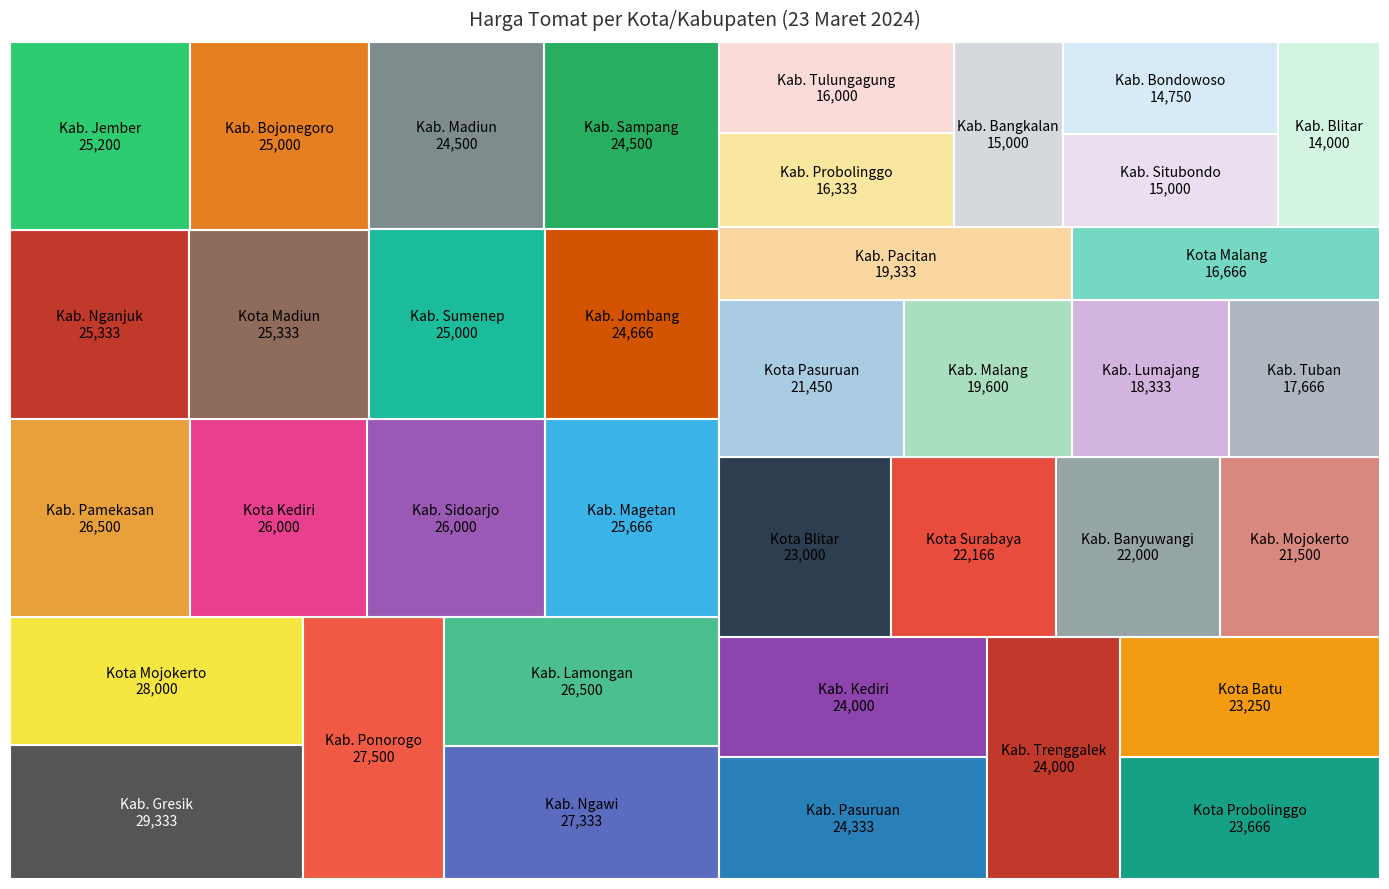

Reading left to right, list all the values displayed in this chart.

Kabupaten Gresik=29333	Kota Mojokerto=28000	Kabupaten Ponorogo=27500	Kabupaten Ngawi=27333	Kabupaten Lamongan=26500	Kabupaten Pamekasan=26500	Kota Kediri=26000	Kabupaten Sidoarjo=26000	Kabupaten Magetan=25666	Kabupaten Nganjuk=25333	Kota Madiun=25333	Kabupaten Jember=25200	Kabupaten Bojonegoro=25000	Kabupaten Sumenep=25000	Kabupaten Jombang=24666	Kabupaten Madiun=24500	Kabupaten Sampang=24500	Kabupaten Pasuruan=24333	Kabupaten Kediri=24000	Kabupaten Trenggalek=24000	Kota Probolinggo=23666	Kota Batu=23250	Kota Blitar=23000	Kota Surabaya=22166	Kabupaten Banyuwangi=22000	Kabupaten Mojokerto=21500	Kota Pasuruan=21450	Kabupaten Malang=19600	Kabupaten Pacitan=19333	Kabupaten Lumajang=18333	Kabupaten Tuban=17666	Kota Malang=16666	Kabupaten Probolinggo=16333	Kabupaten Tulungagung=16000	Kabupaten Bangkalan=15000	Kabupaten Situbondo=15000	Kabupaten Bondowoso=14750	Kabupaten Blitar=14000